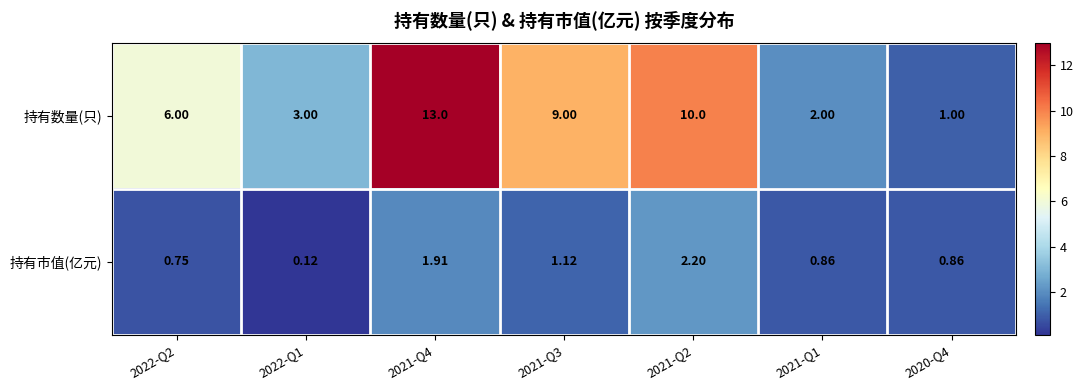

At 2021-Q1, list the series in order from largest to smallest.

持有数量(只), 持有市值(亿元)